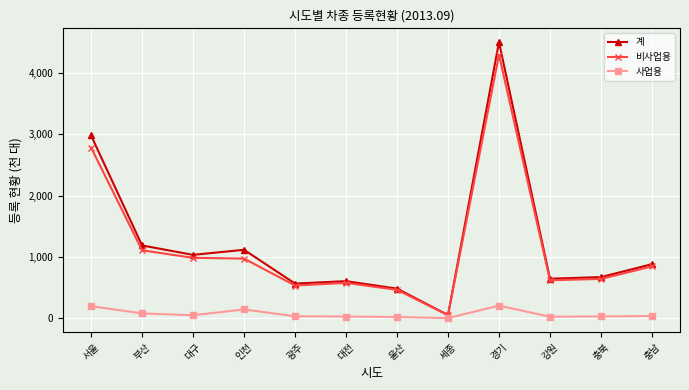

How many distinct data groups are displayed?

3